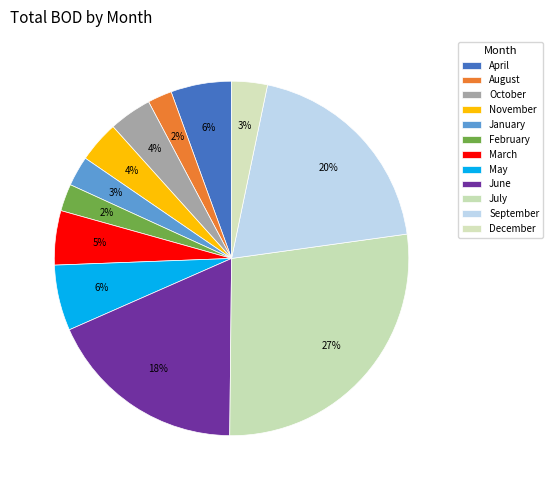

Which category has the smallest portion of the pie?

August